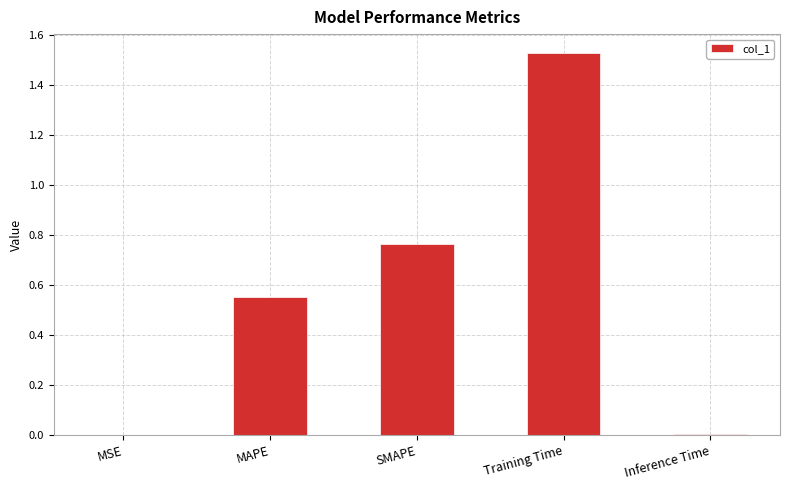

The value at MAPE is 1.0. True or false?

False